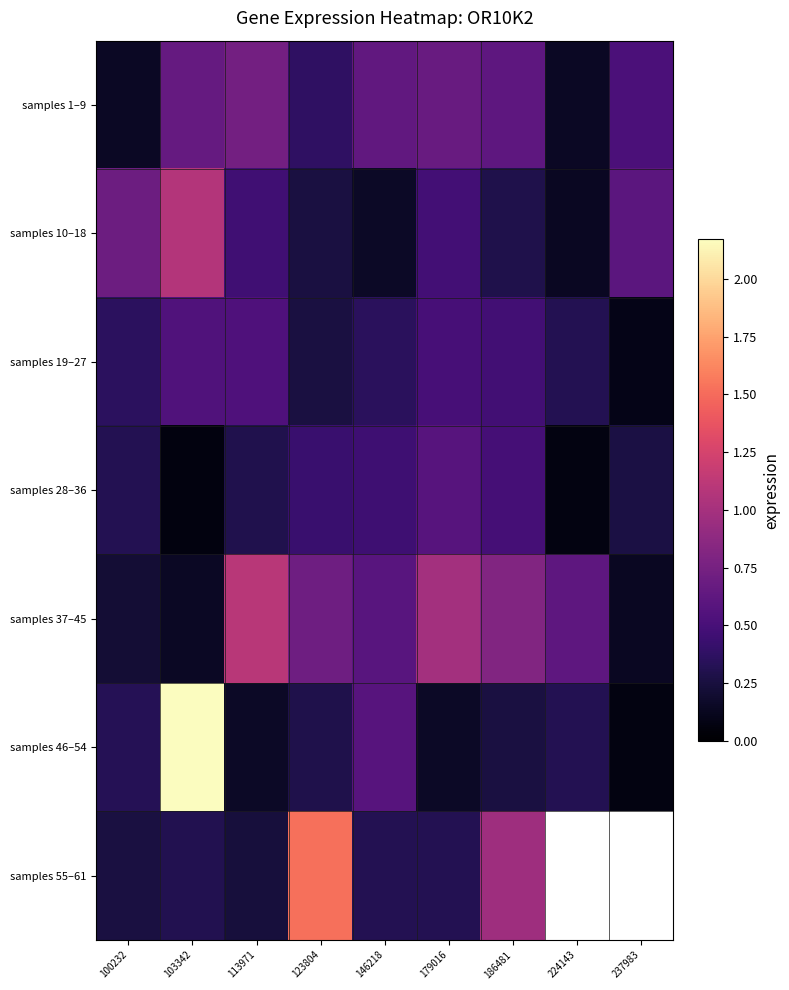

At 123804, list the series in order from smallest to largest.

samples 10–18, samples 19–27, samples 46–54, samples 1–9, samples 28–36, samples 37–45, samples 55–61